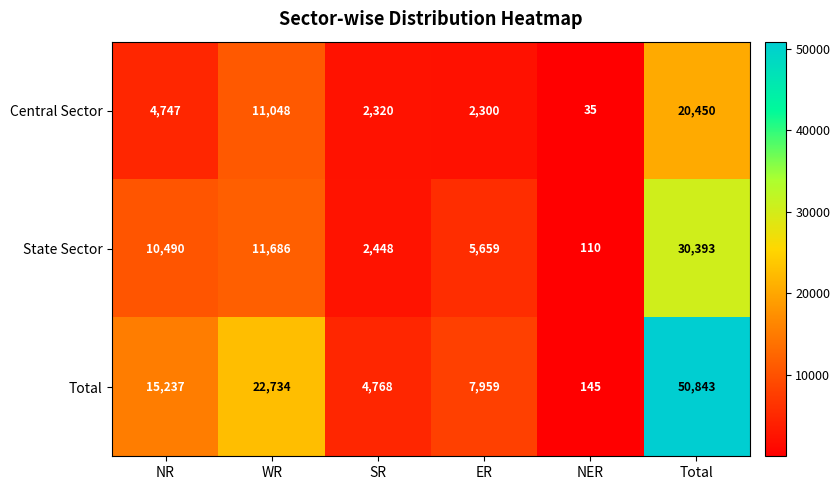

Between SR and NER, which series saw the biggest shift?

Total